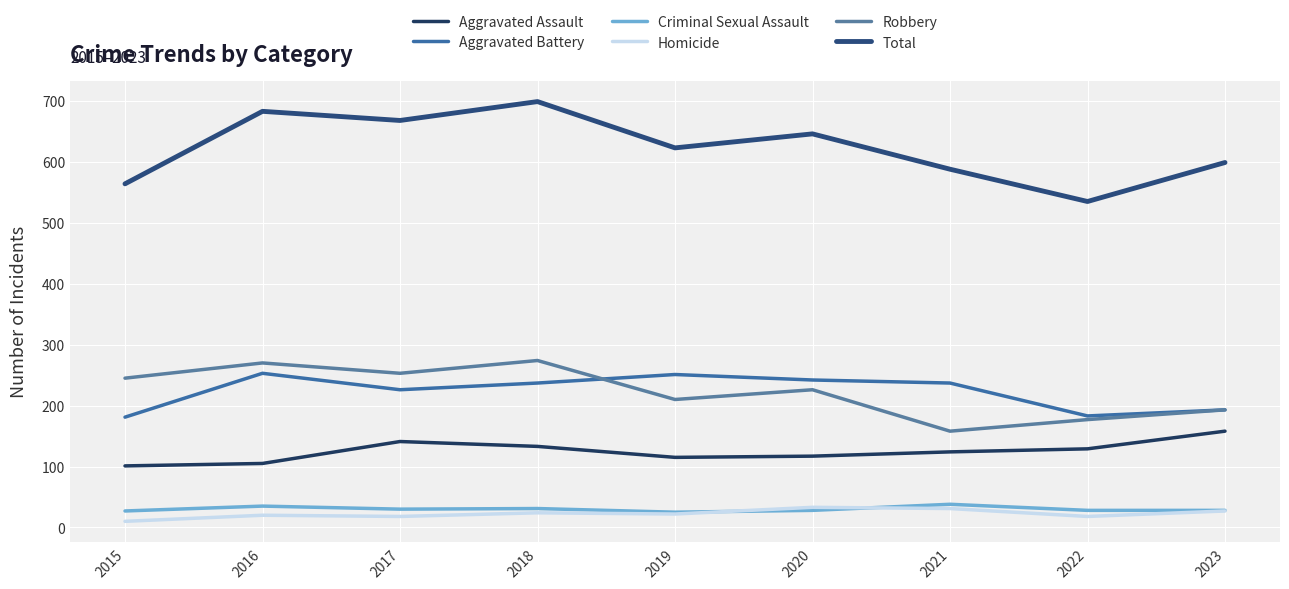

How many lines are shown in the chart?

6